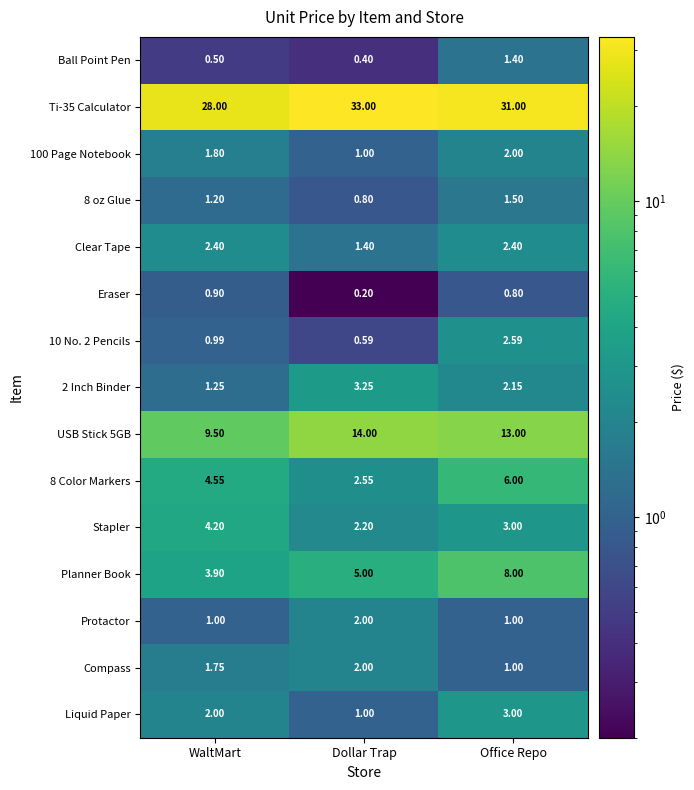

What is the total value across all series at Dollar Trap?

69.4